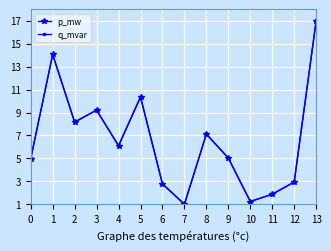

How many intersections are there between q_mvar and p_mw?

3